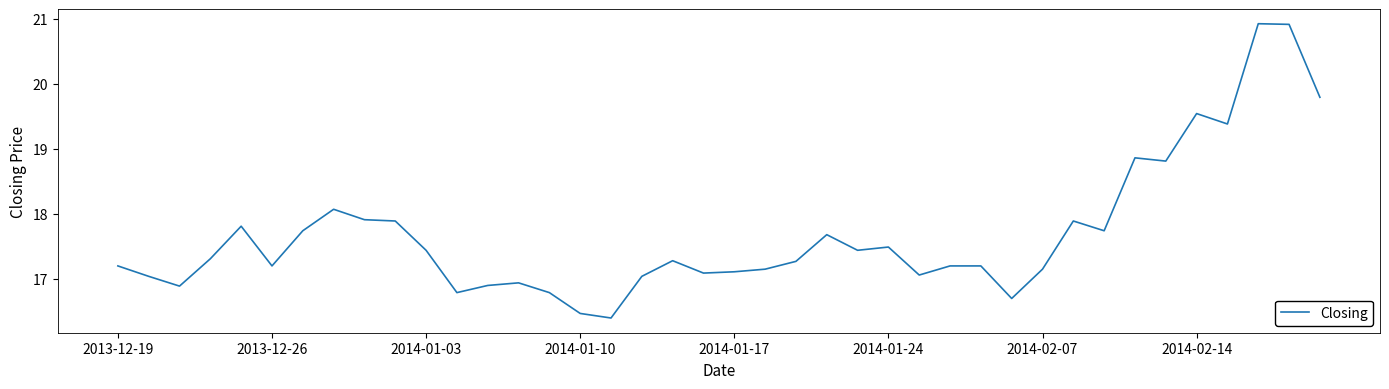

How many values are below 17?

8